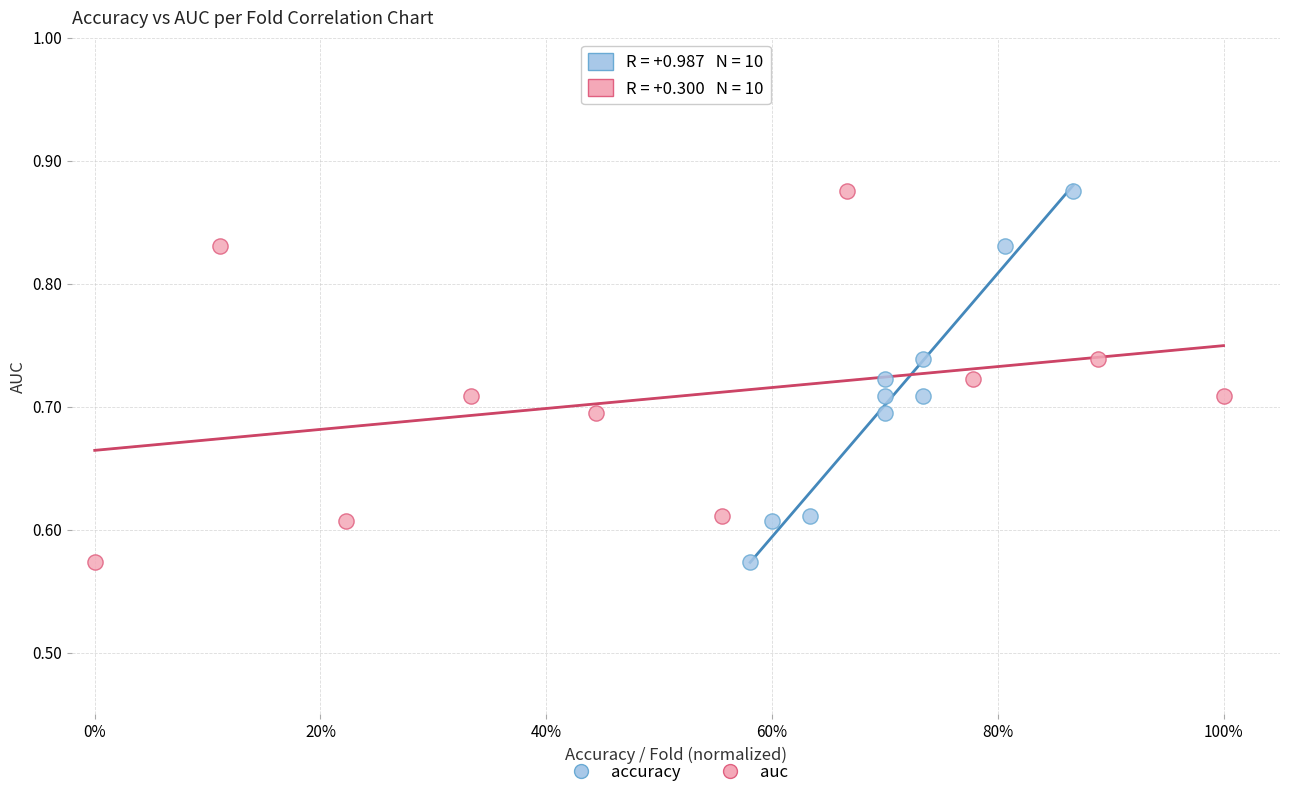

What are all the series names shown in the legend?

accuracy, auc